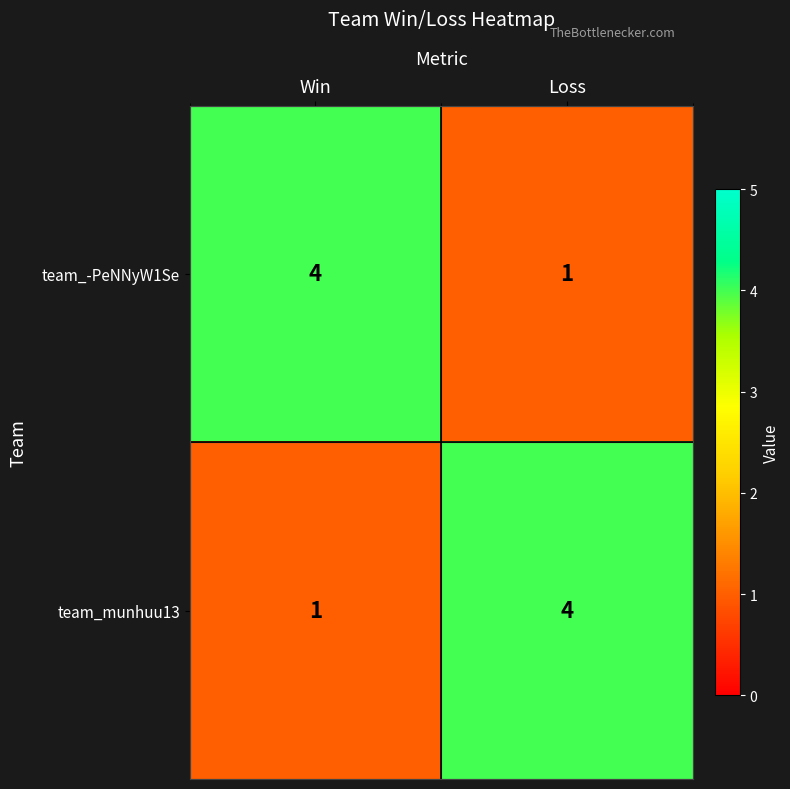

What is the spread (max minus min) of values at Win?

3